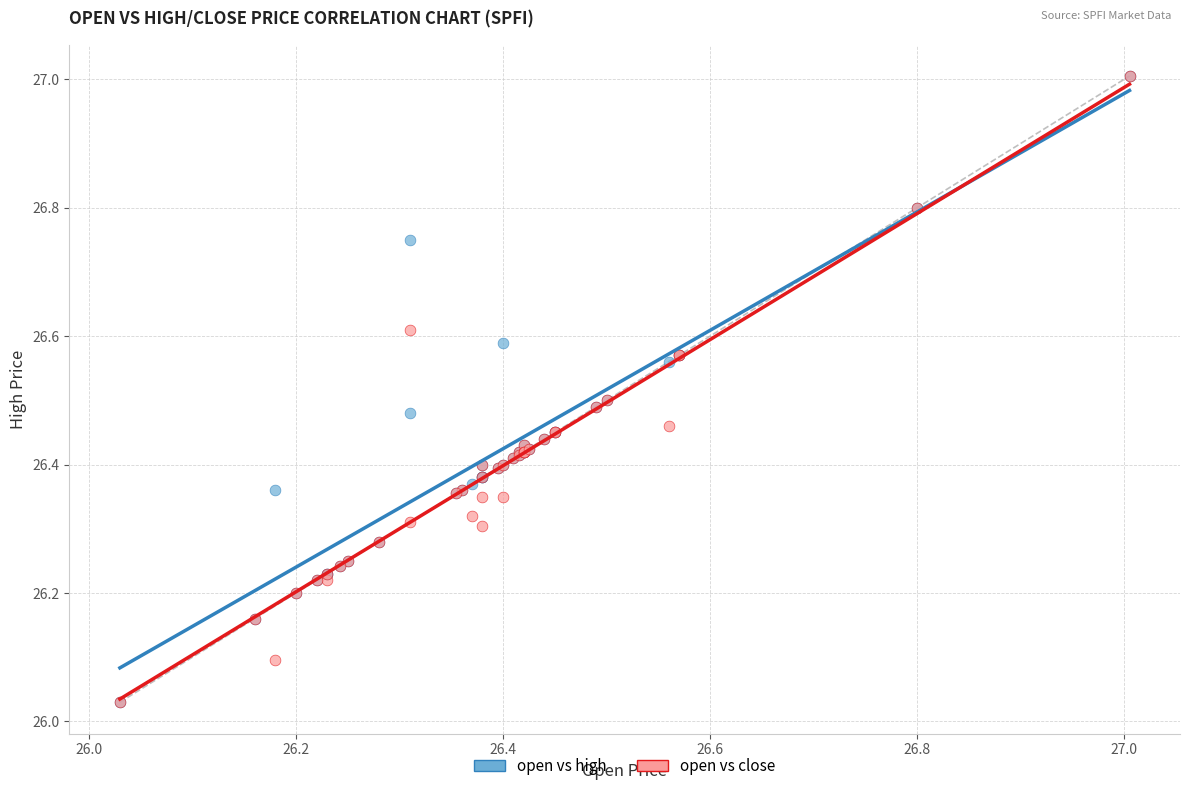

What are all the series names shown in the legend?

open vs high, open vs close